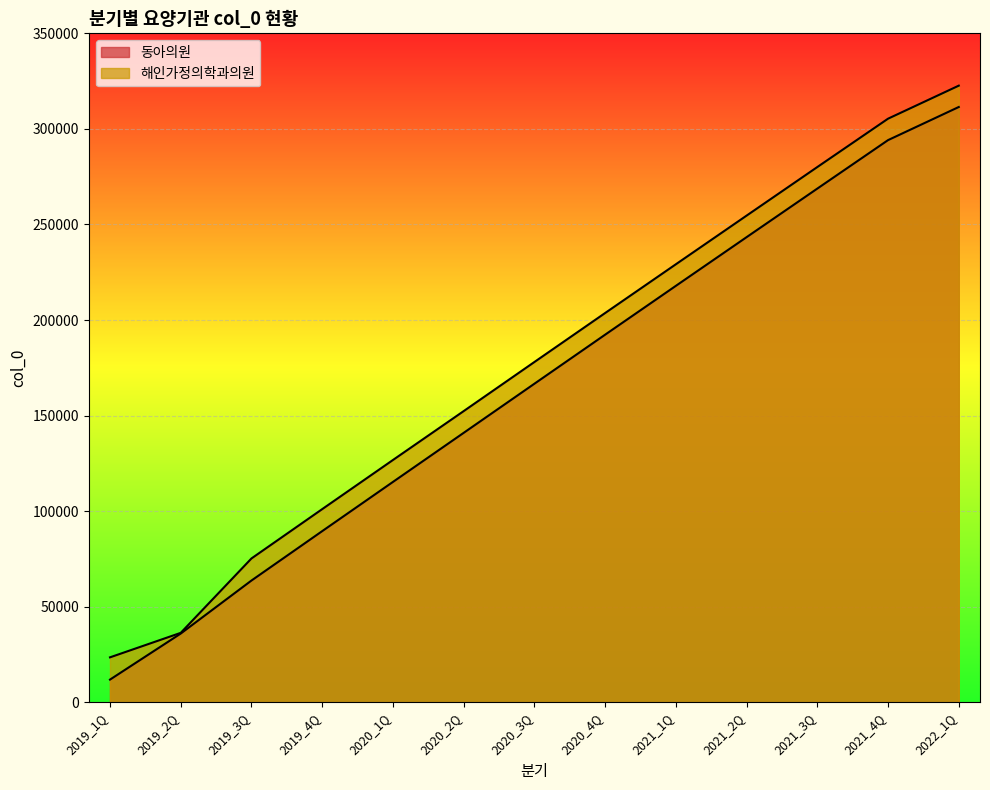

How many distinct data groups are displayed?

2